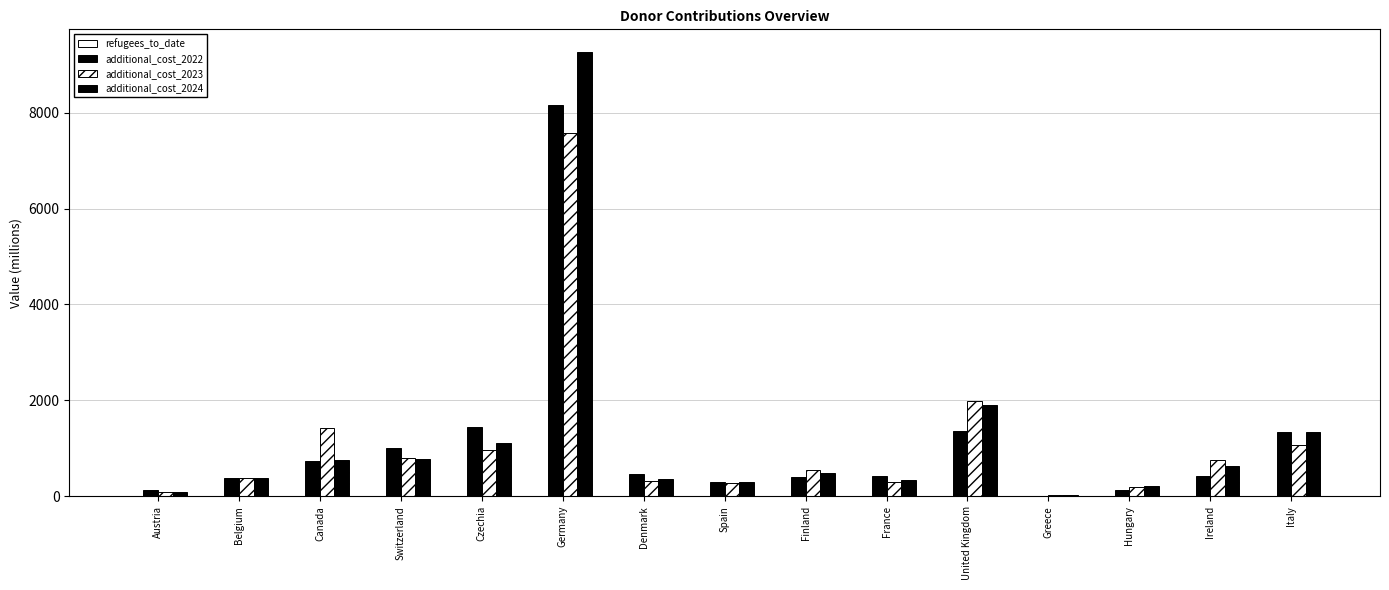

How many data points in additional_cost_2024 are above 490?

8